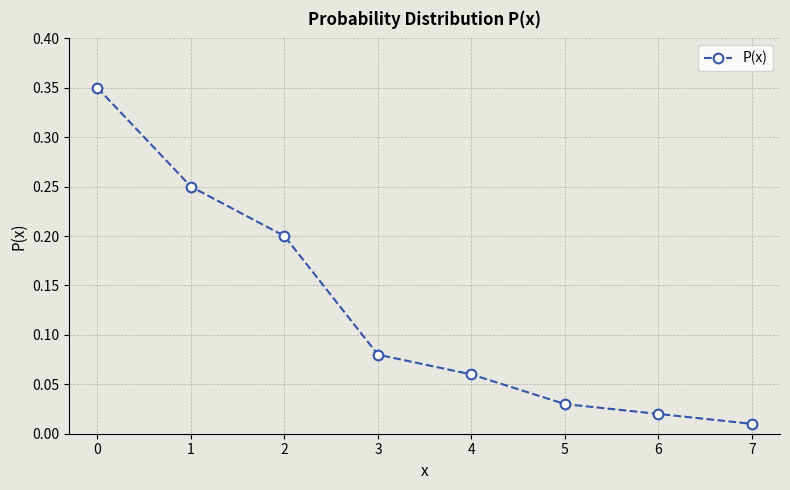

At which category does the chart reach its minimum across all series?

7